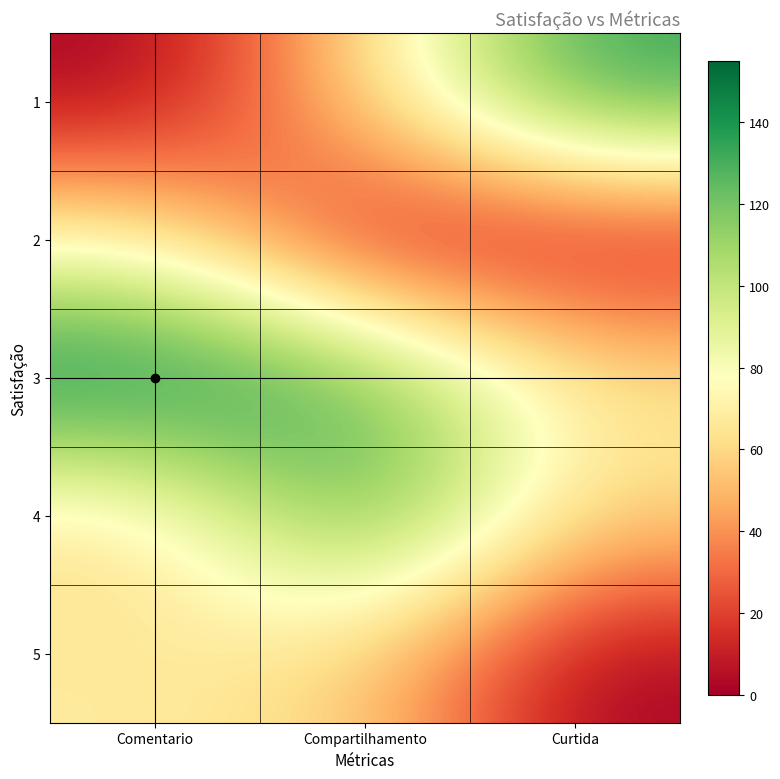

Rank the series at Comentario from lowest to highest value.

1, 4, 5, 2, 3